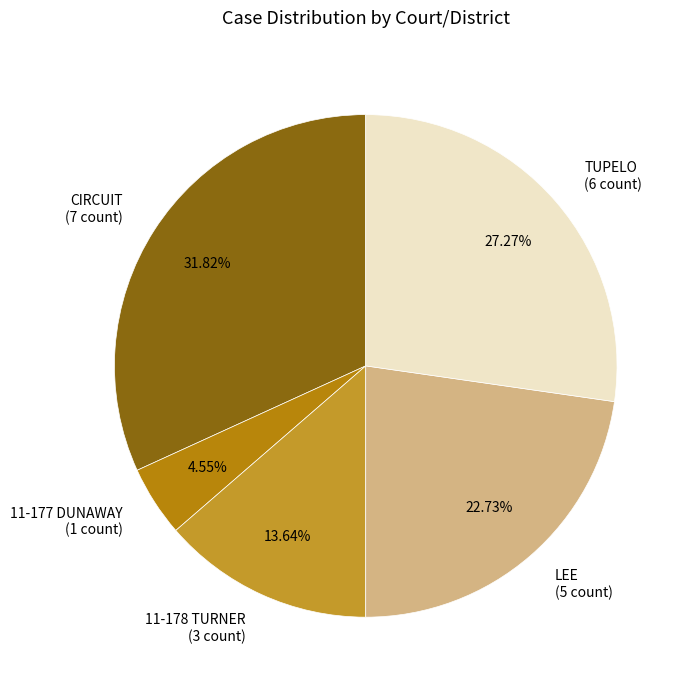

True or false: CIRCUIT accounts for 1% of the total.

False